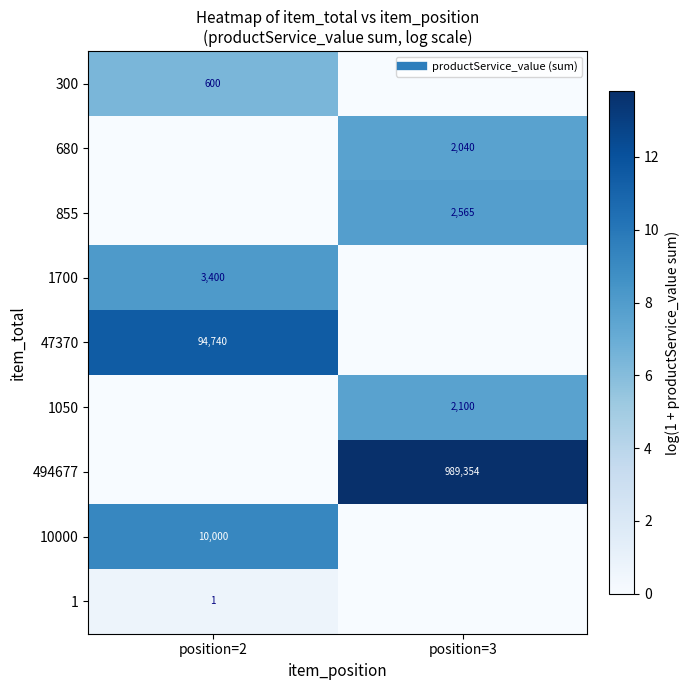

At which category does the chart reach its peak across all series?

position=3